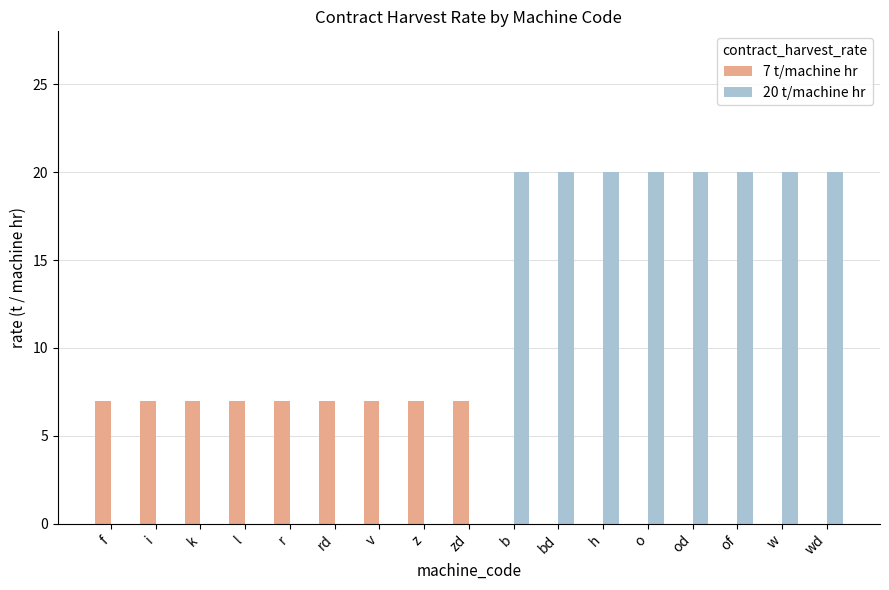

What is the greatest value displayed?

20